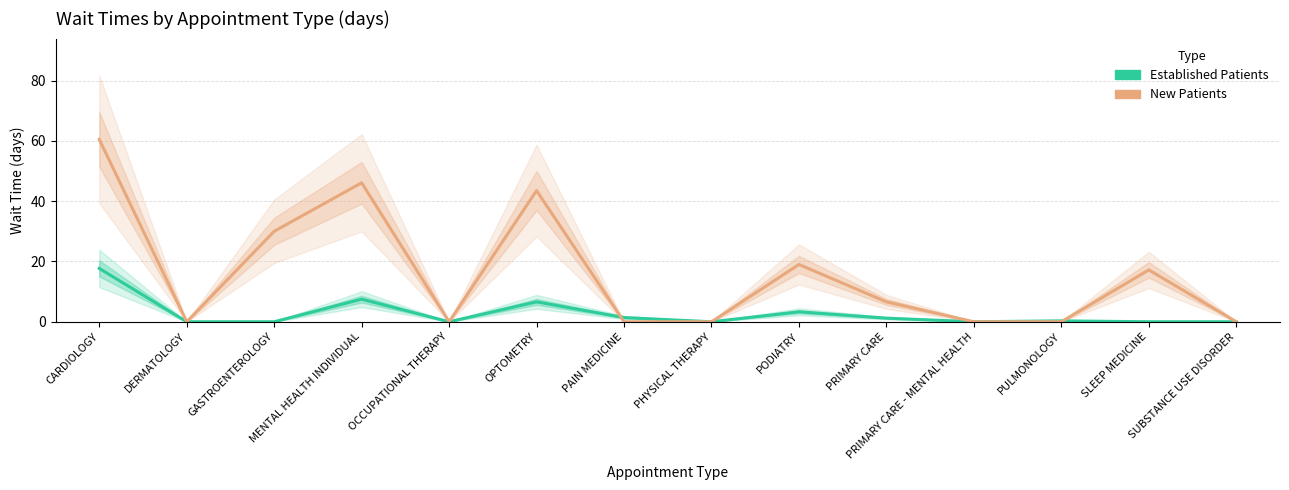

What is the greatest value displayed?

60.5